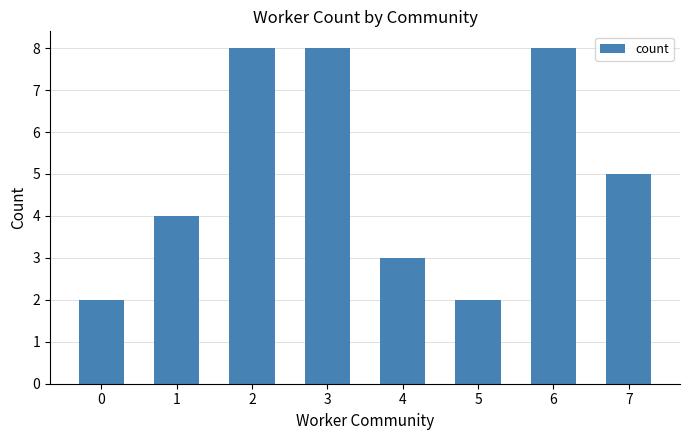

What is the value of the 8th bar from the left?

5